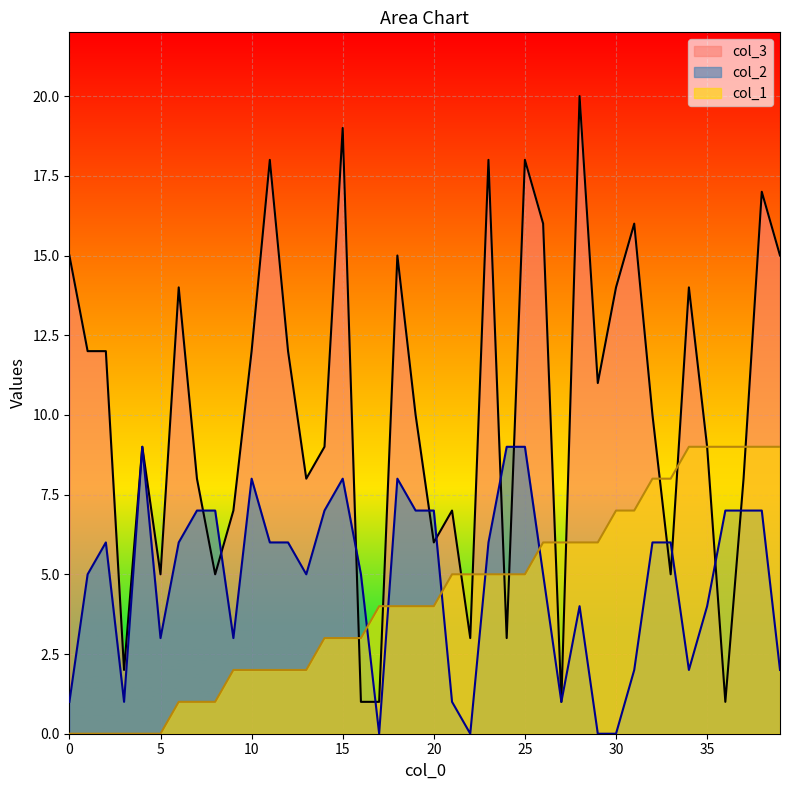

Which series has the largest total across all categories?

col_3